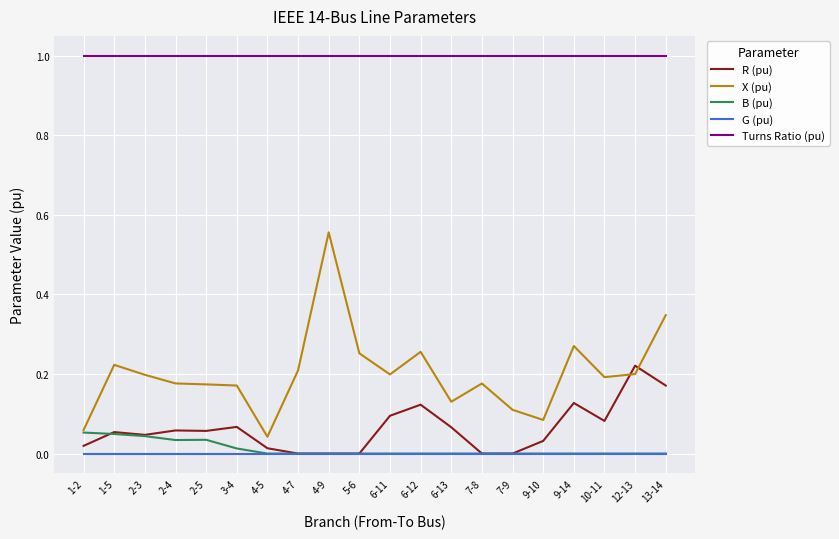

How many lines are shown in the chart?

5